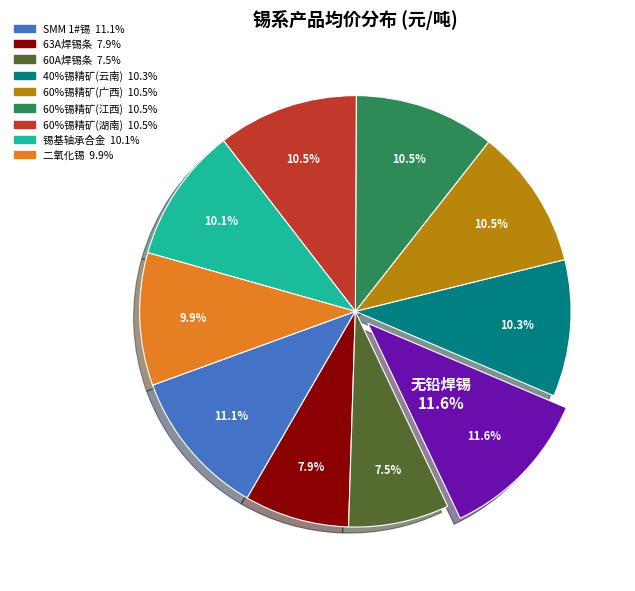

Combined, do 60%锡精矿(江西) and 60A焊锡条 account for over 50%?

No